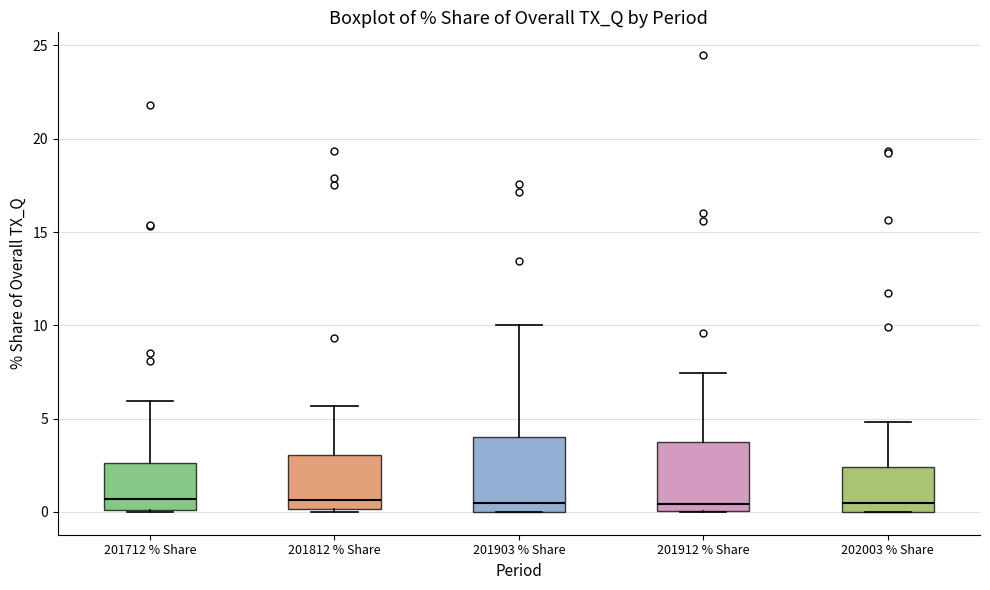

Reading left to right, read every box against the y-axis: the position of its median line, the range the box covers, and the ends of its whiskers. The values are not printed on the chart, so give them approximately, as read against the axis.

201712 % Share: median 0.5, box 0.0 to 2.5, whiskers 0.0 to 6.0
201812 % Share: median 0.5, box 0.0 to 3.0, whiskers 0.0 to 5.5
201903 % Share: median 0.5, box 0.0 to 4.0, whiskers 0.0 to 10.0
201912 % Share: median 0.5, box 0.0 to 3.5, whiskers 0.0 to 7.5
202003 % Share: median 0.5, box 0.0 to 2.5, whiskers 0.0 to 5.0